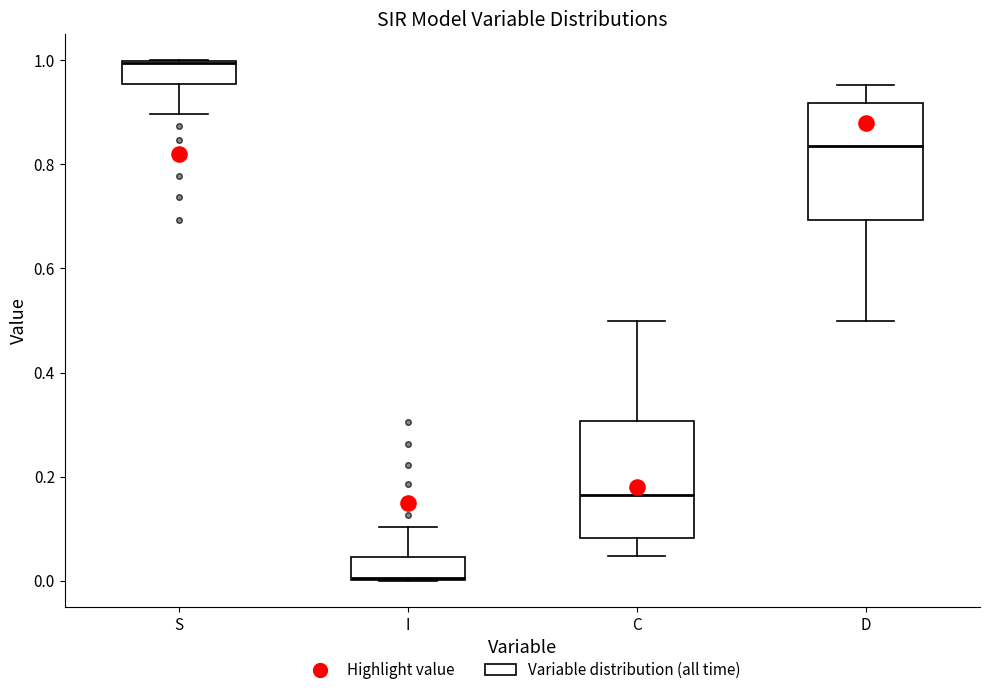

Reading left to right, read every box against the y-axis: the position of its median line, the range the box covers, and the ends of its whiskers. The values are not printed on the chart, so give them approximately, as read against the axis.

S: median 1.00, box 0.96 to 1.00, whiskers 0.90 to 1.00
I: median 0.00, box 0.00 to 0.04, whiskers 0.00 to 0.10
C: median 0.16, box 0.08 to 0.30, whiskers 0.04 to 0.50
D: median 0.84, box 0.70 to 0.92, whiskers 0.50 to 0.96